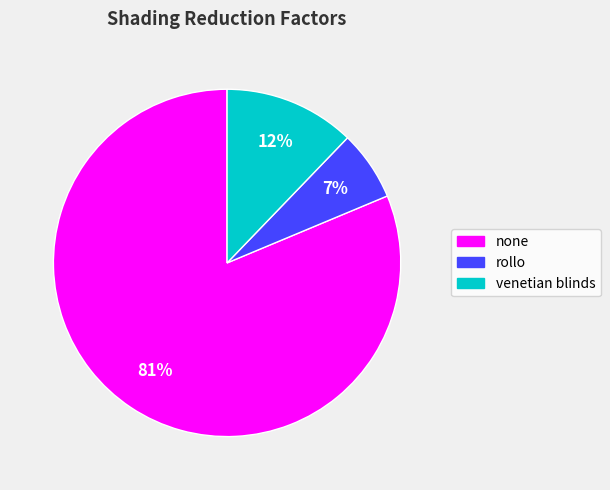

Combined, do venetian blinds and none account for over 50%?

Yes